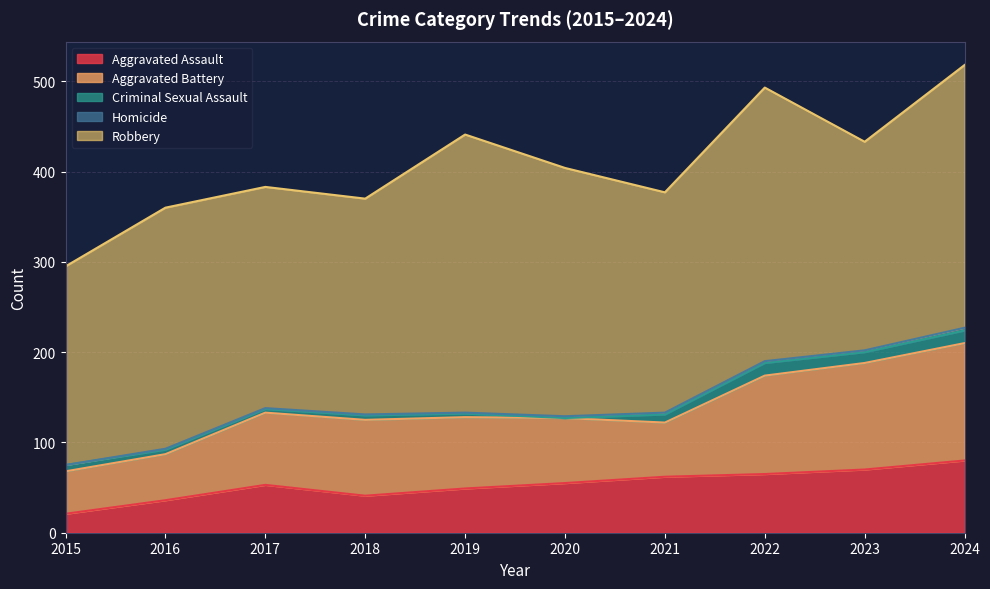

What is the value of the Homicide point at the 5th from the left?

1